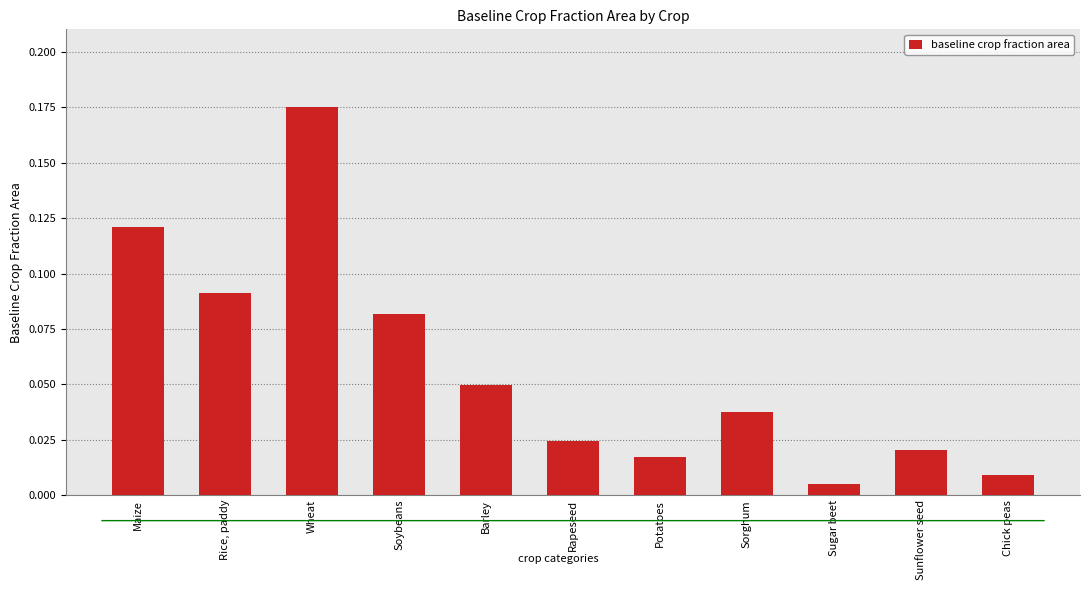

Which label corresponds to the largest value in the chart?

Wheat